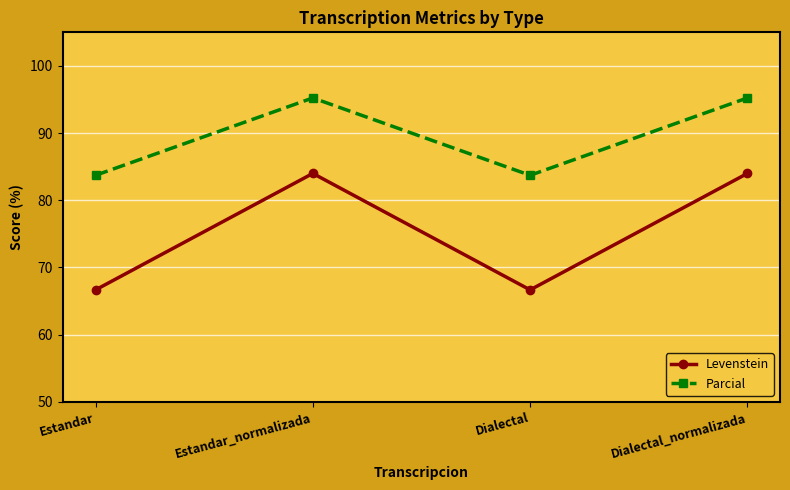

Count the number of data series in this chart.

2